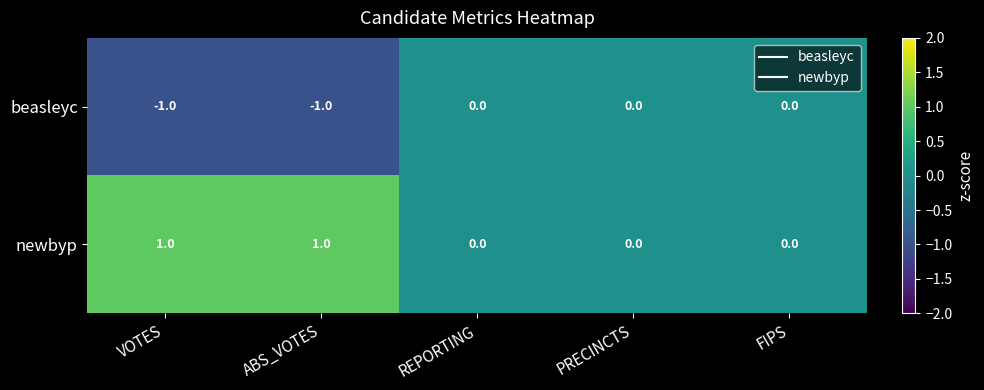

True or false: newbyp has a value of 1 at VOTES.

True